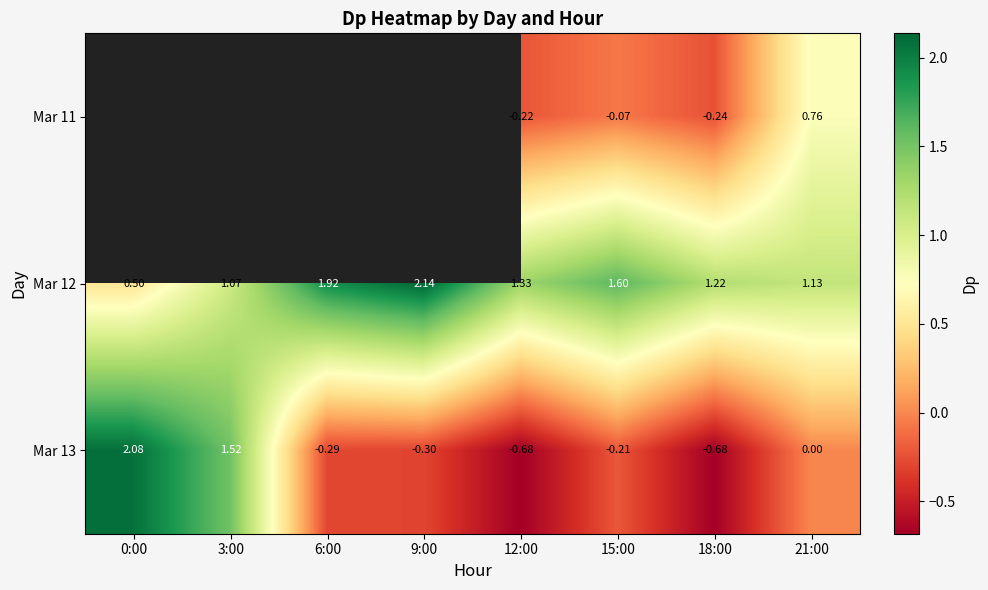

What is the average value of the Mar 13 series?

0.2